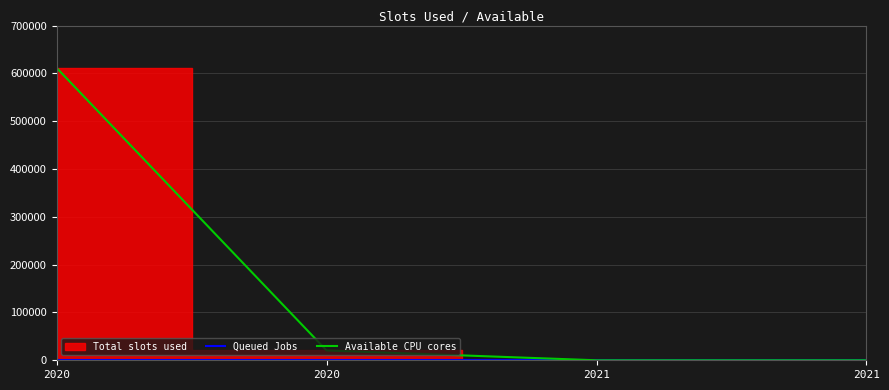

Which series changed the most between 2020 and 2021?

Available CPU cores